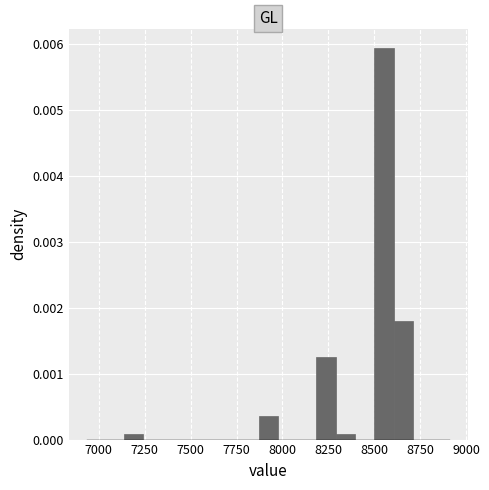

Around what value on the x-axis is the tallest bar? Give the approximate position of its centre, as read against the axis.

8550